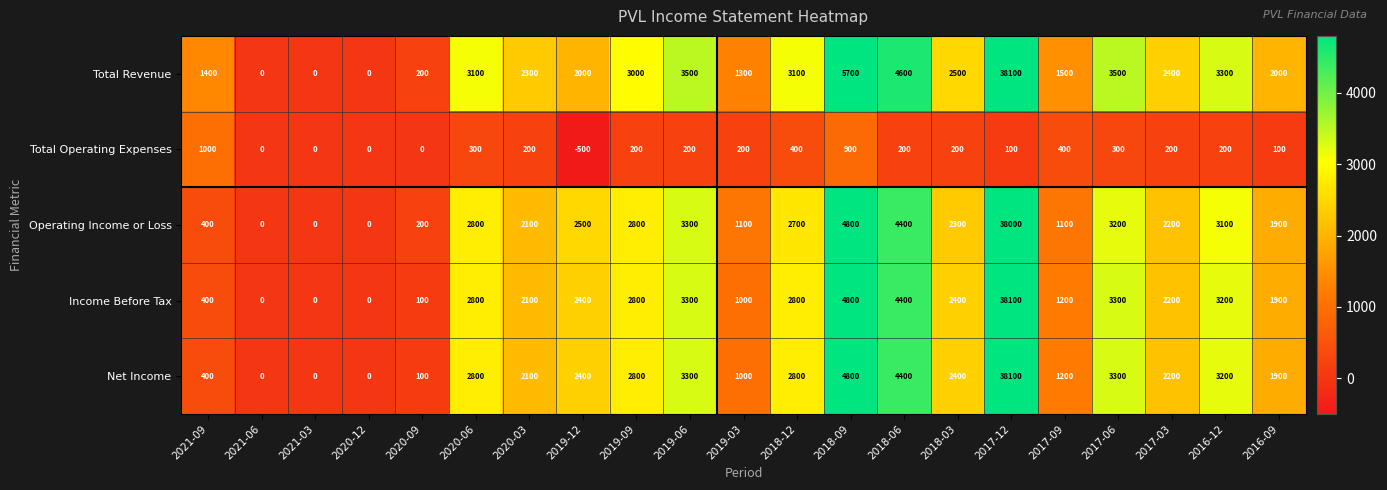

The Total Revenue series shows 3232 at 2019-12. True or false?

False